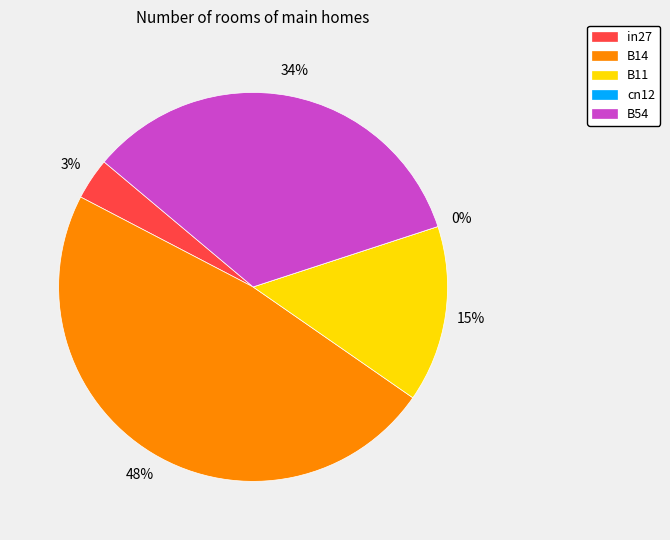

What percentage is the B11 slice, to the nearest percent?

15%